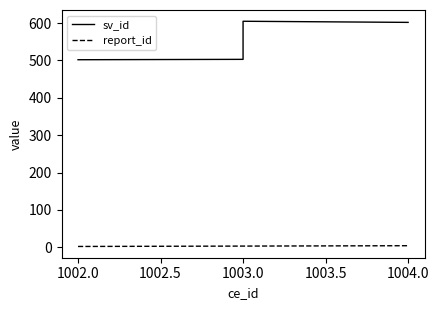

Is the value of report_id at 1003.0 greater than the value of sv_id at 1002.0?

No